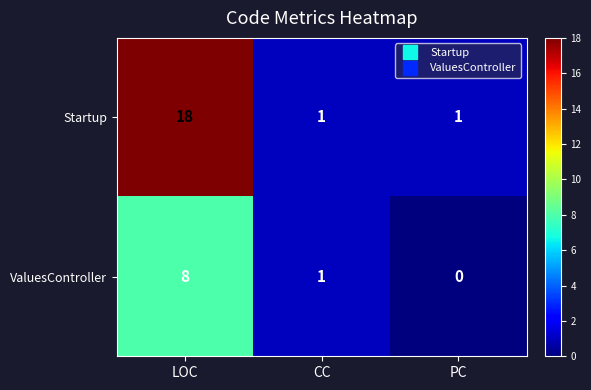

Is it true that Startup equals 12 at LOC?

False